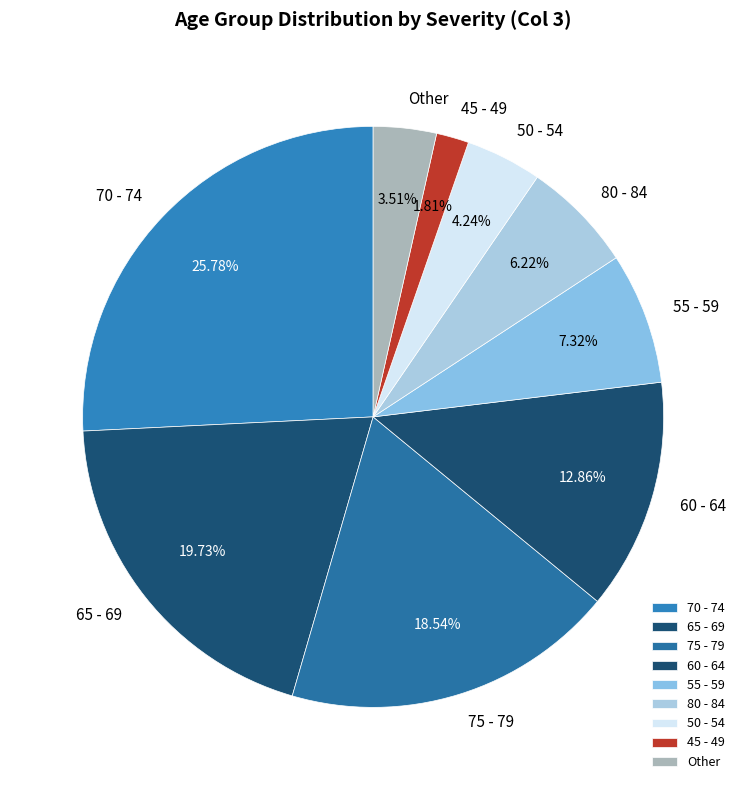

The 80 - 84 slice represents 1% of the pie. True or false?

False